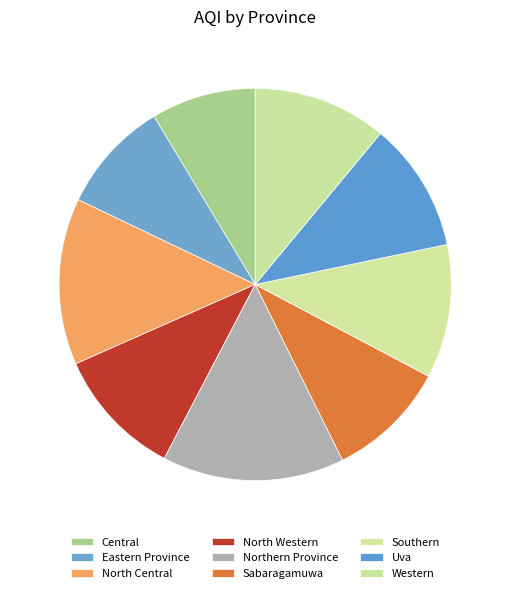

Does any single category account for the majority?

No